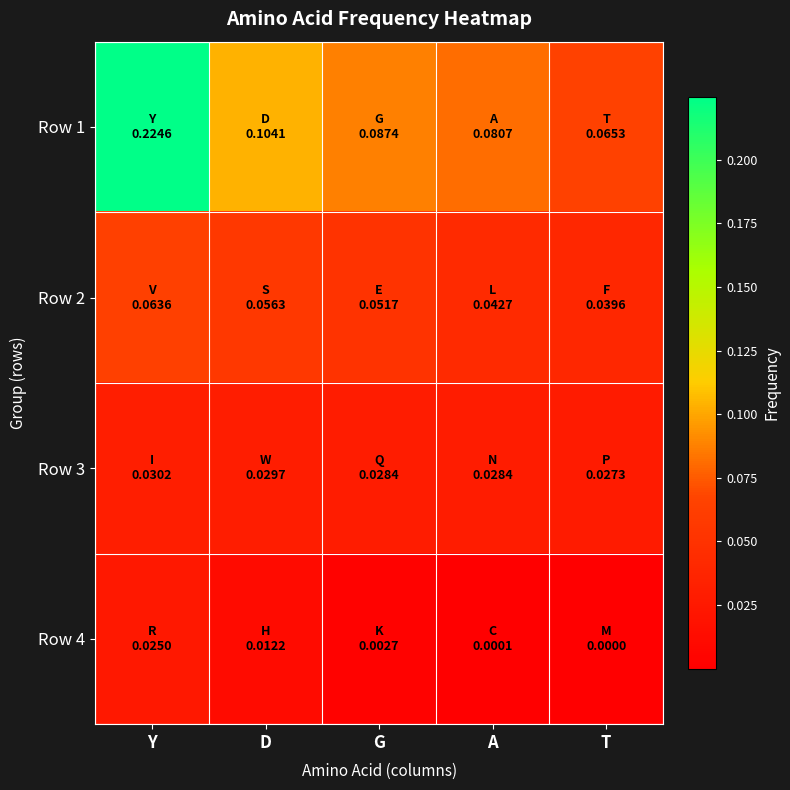

Rank the series by their maximum value, from lowest to highest.

Row 4, Row 3, Row 2, Row 1